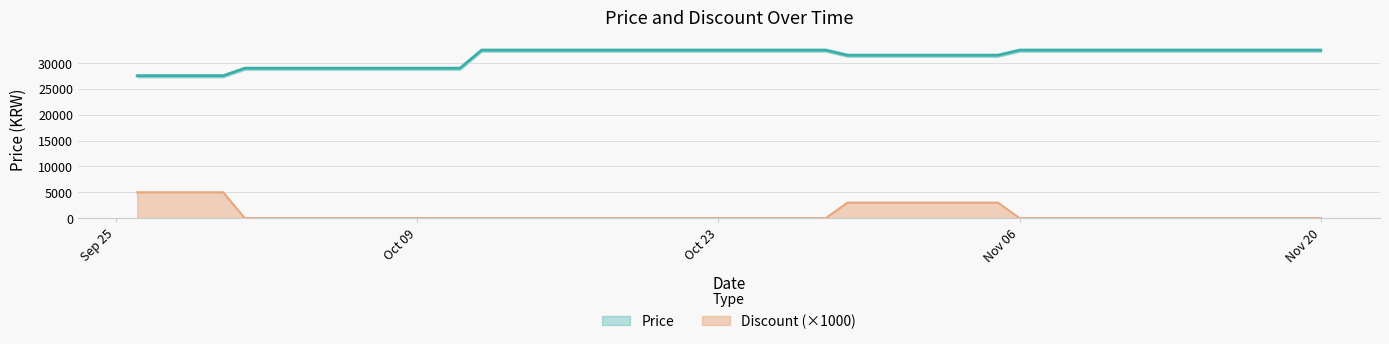

The Price series shows 32500 at Nov 20. True or false?

True